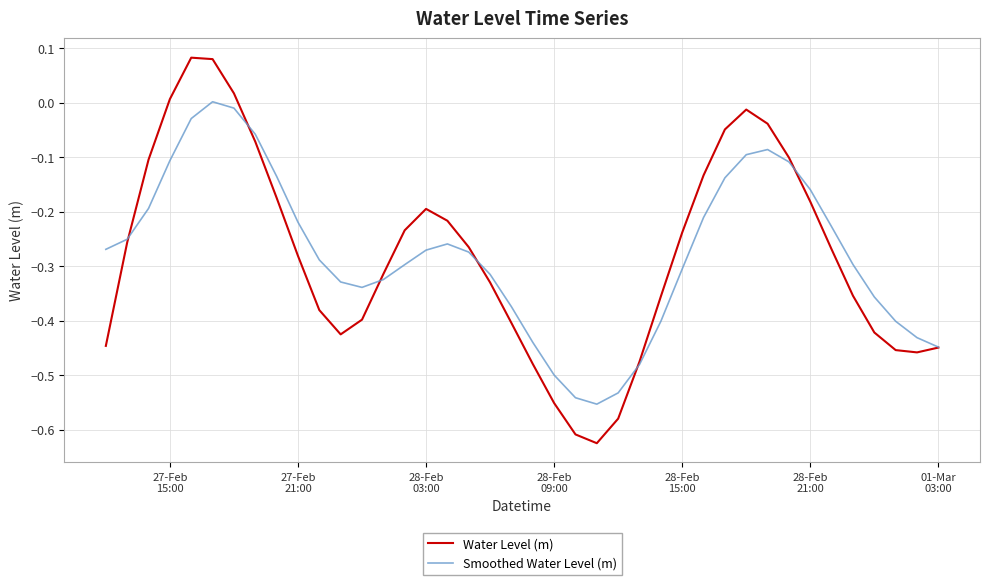

Which series has the widest spread of values?

Water Level (m)